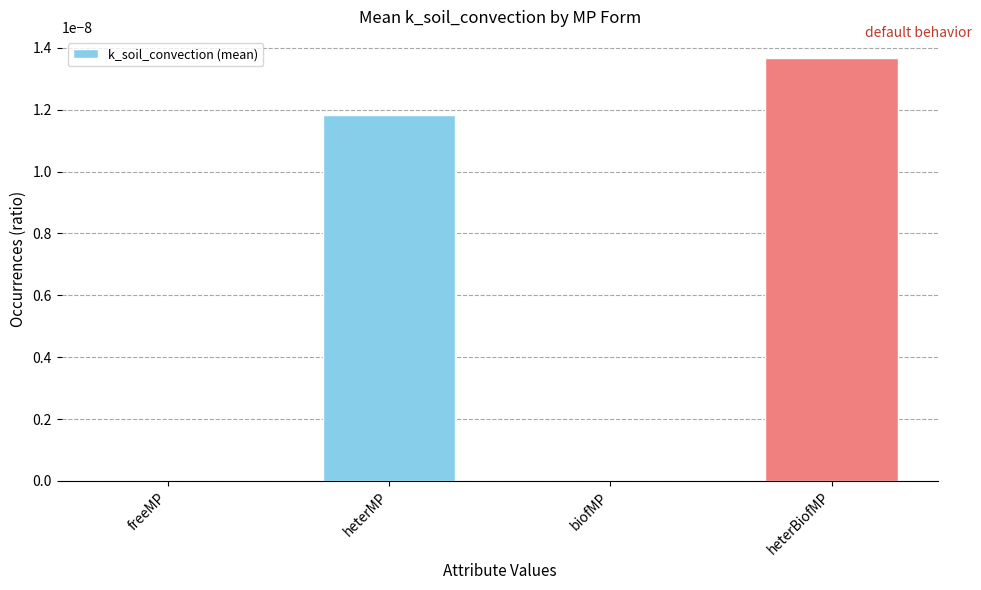

Between biofMP and heterBiofMP, which is larger?

heterBiofMP